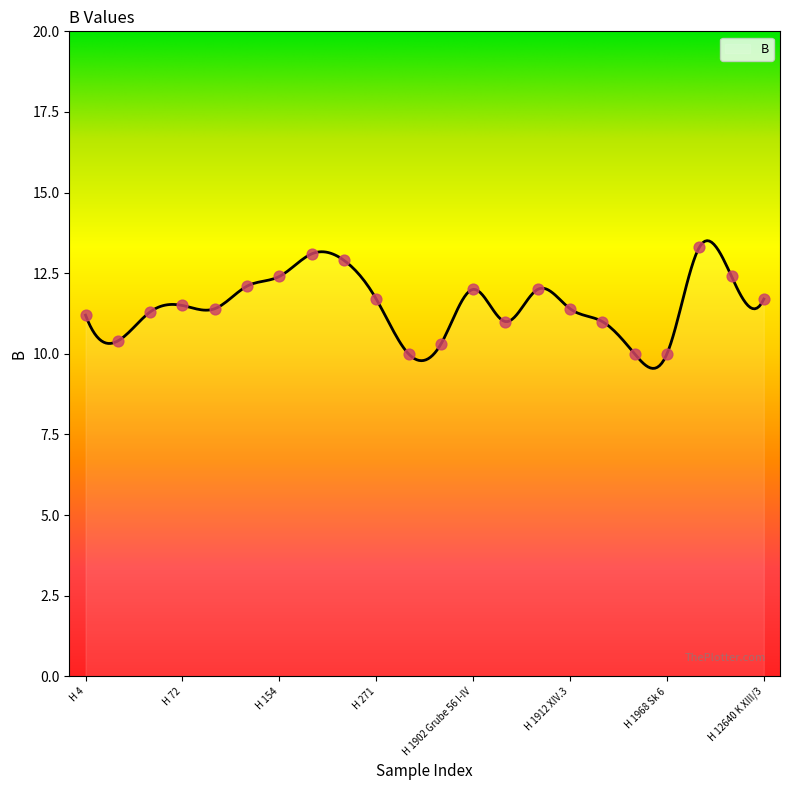

Which has a higher value, H 17 or H 270?

H 270